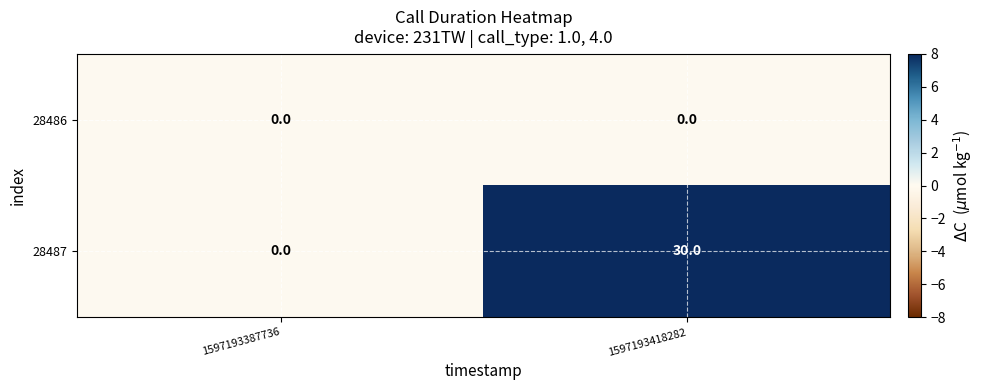

Reading left to right, transcribe all the data shown in this chart.

28486: 0	0
28487: 0	30